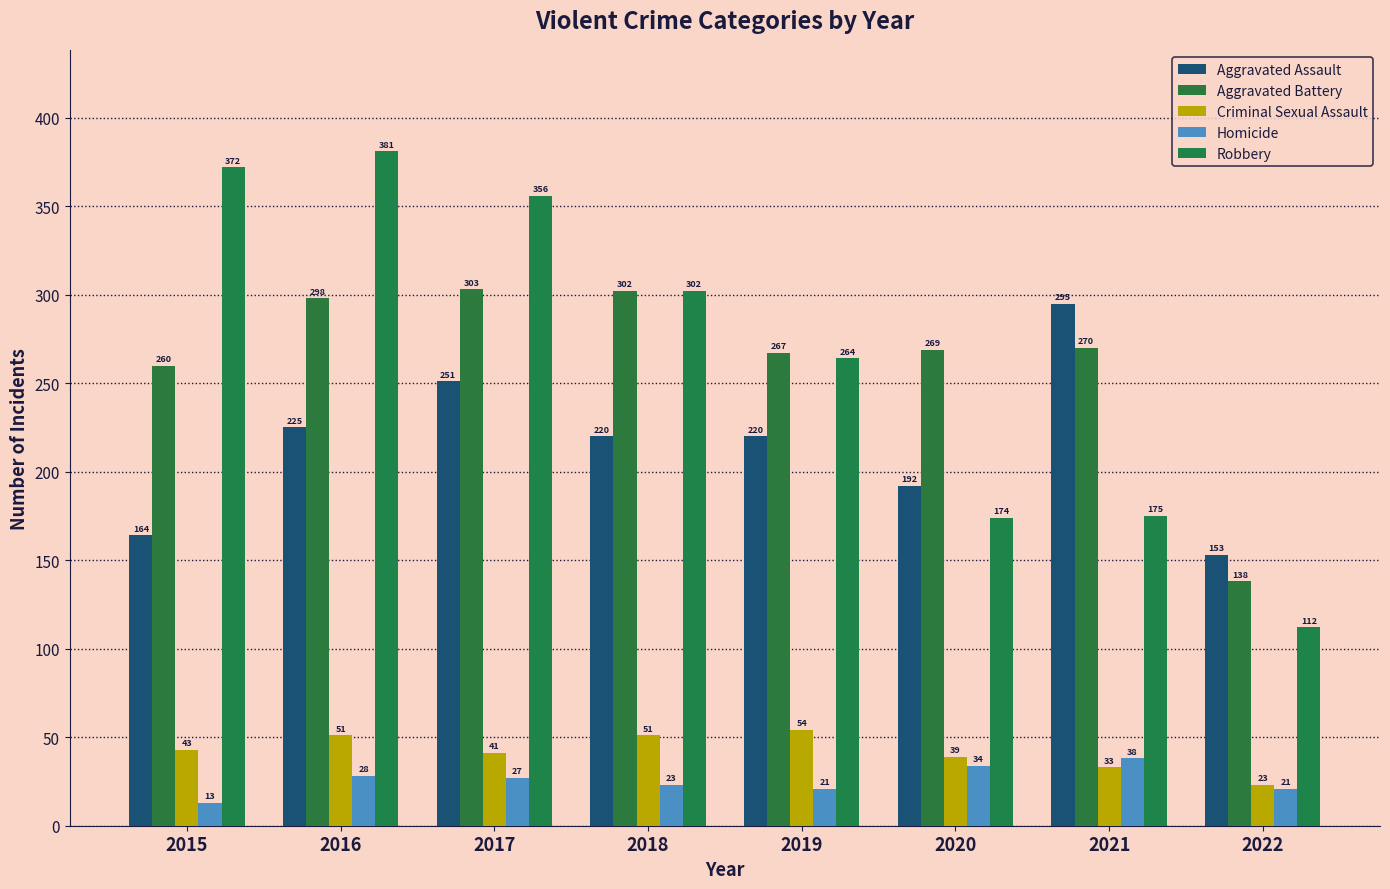

What is the difference between the second highest and second lowest values in the Aggravated Assault series?

87